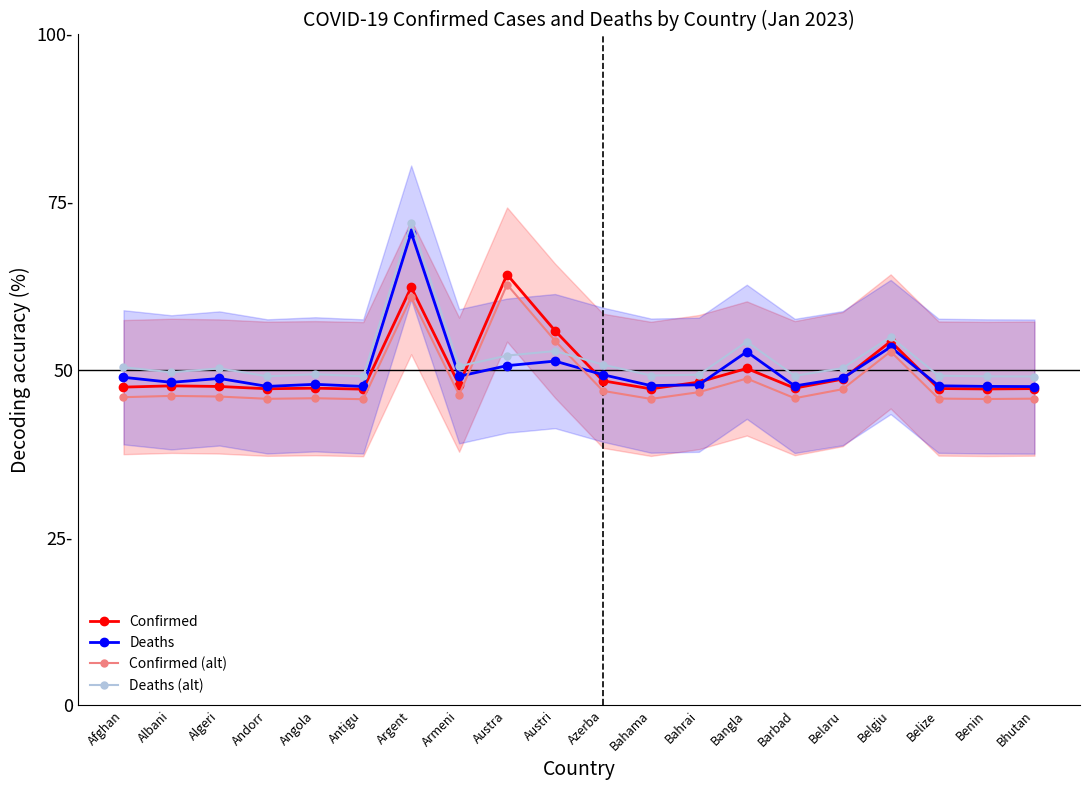

In Deaths, how many points are higher than both neighbors (excluding endpoints)?

6